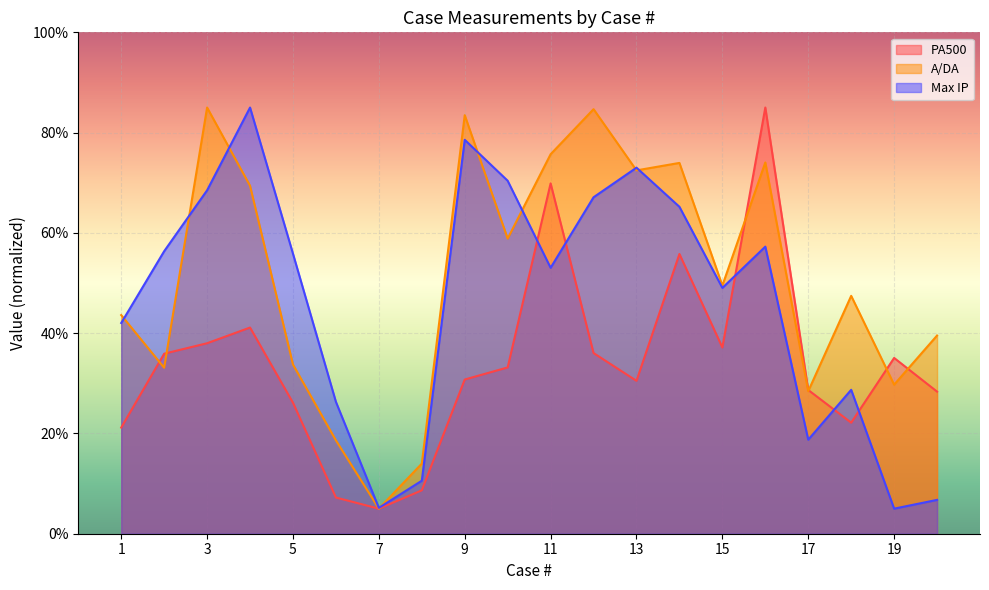

Is it true that A/DA equals 33.1 at 2?

True